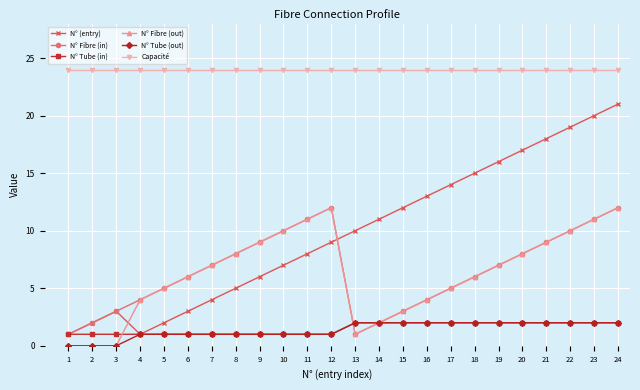

True or false: N° Fibre (in) and N° Tube (in) cross at least once.

True